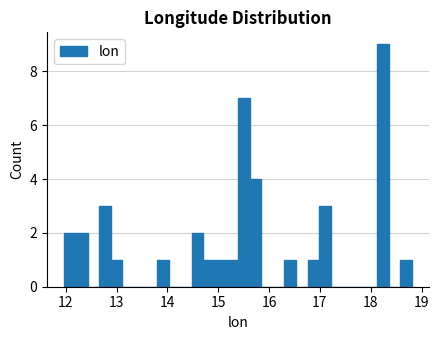

Around what value on the x-axis is the tallest bar? Give the approximate position of its centre, as read against the axis.

18.2